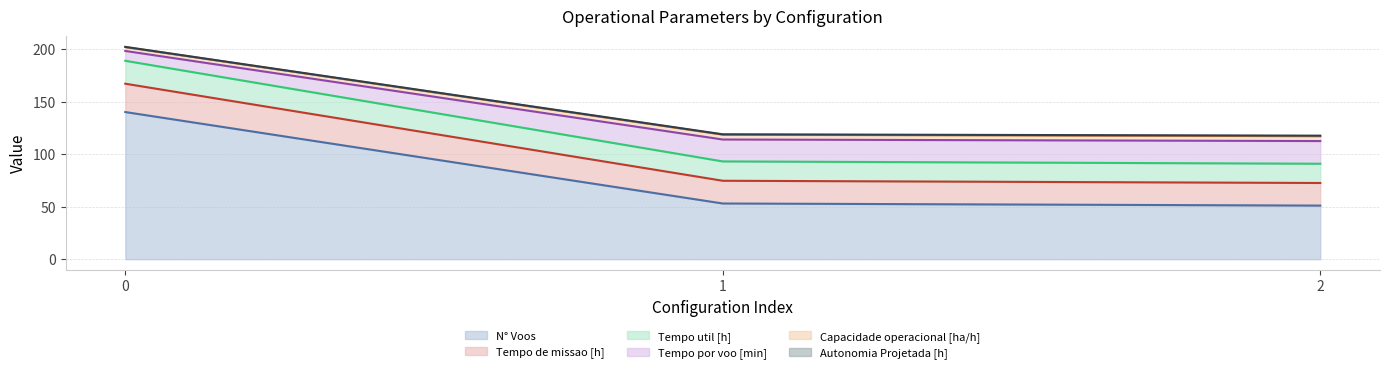

What is the maximum value for N° Voos?

140.0